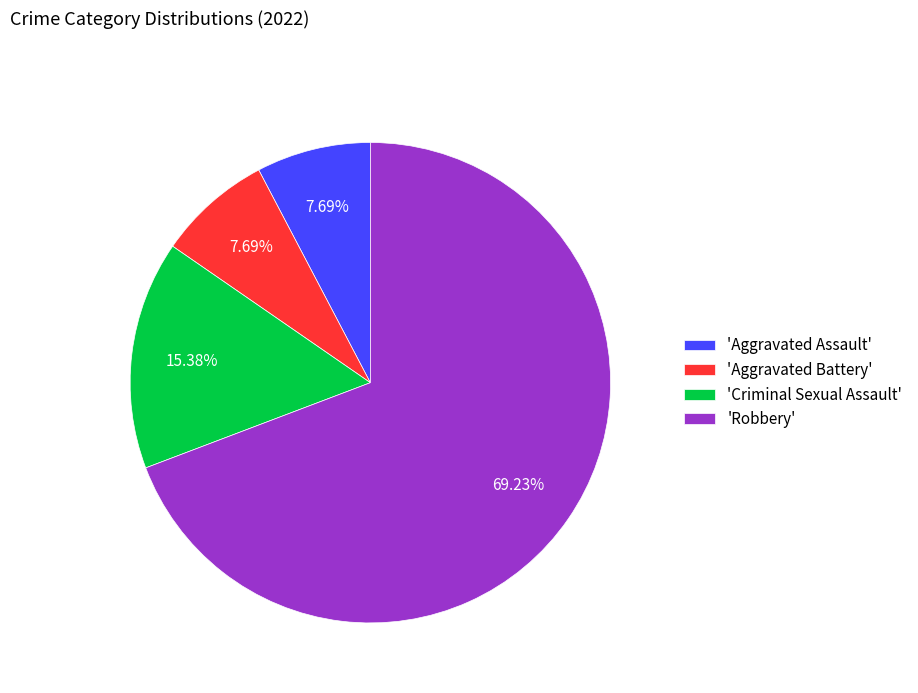

Does 'Aggravated Assault' represent more than half of the total?

No